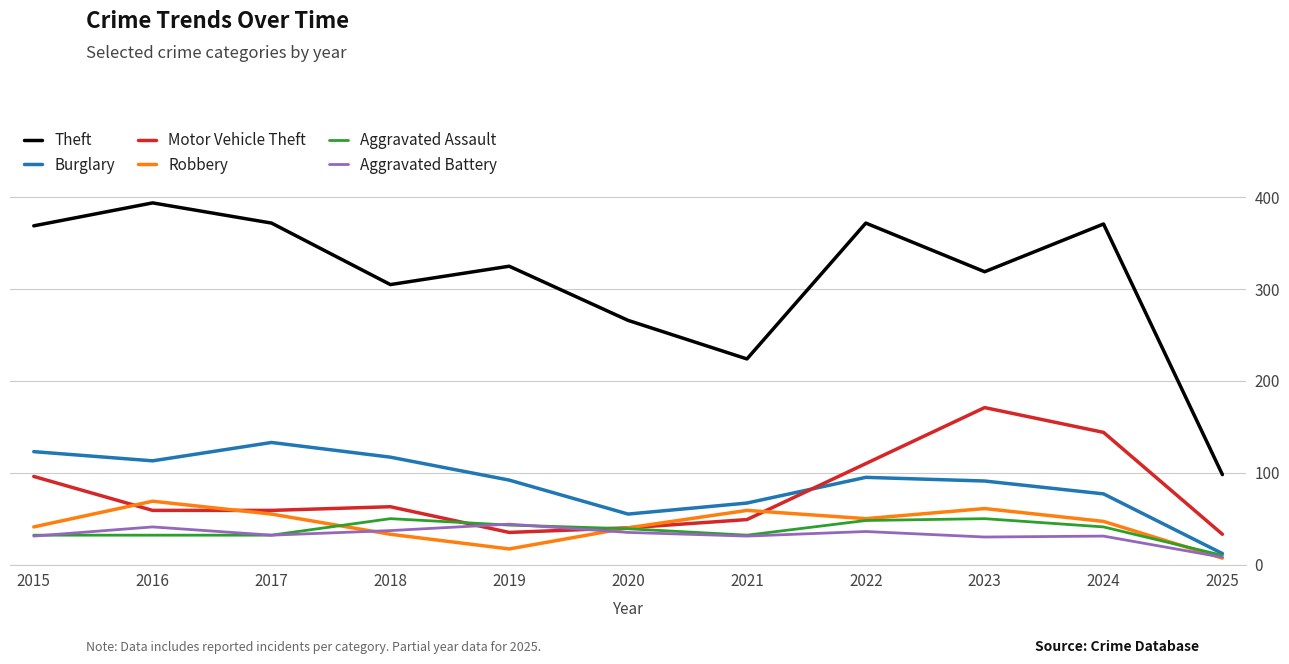

What are all the series names shown in the legend?

Theft, Burglary, Motor Vehicle Theft, Robbery, Aggravated Assault, Aggravated Battery